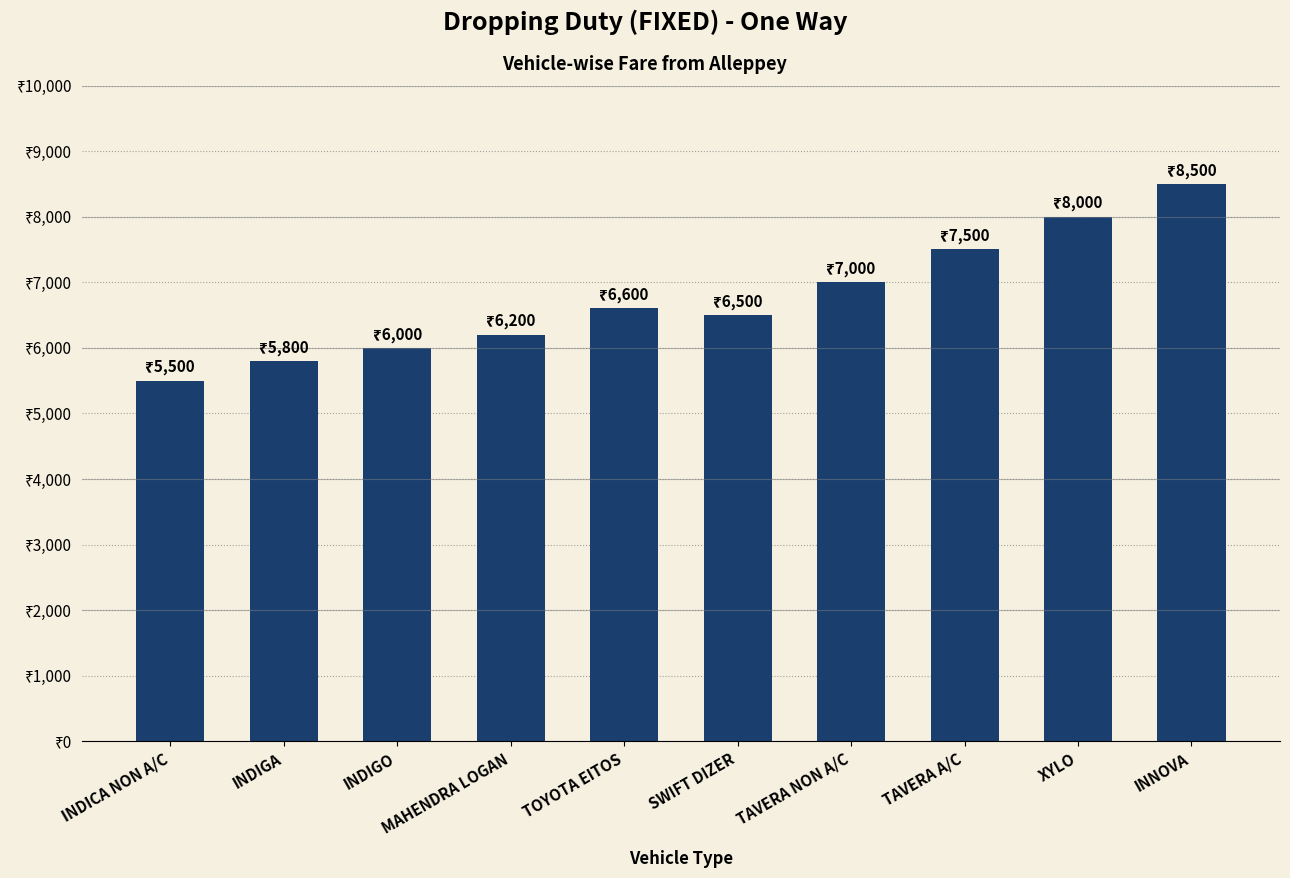

Are the bars horizontal?

No